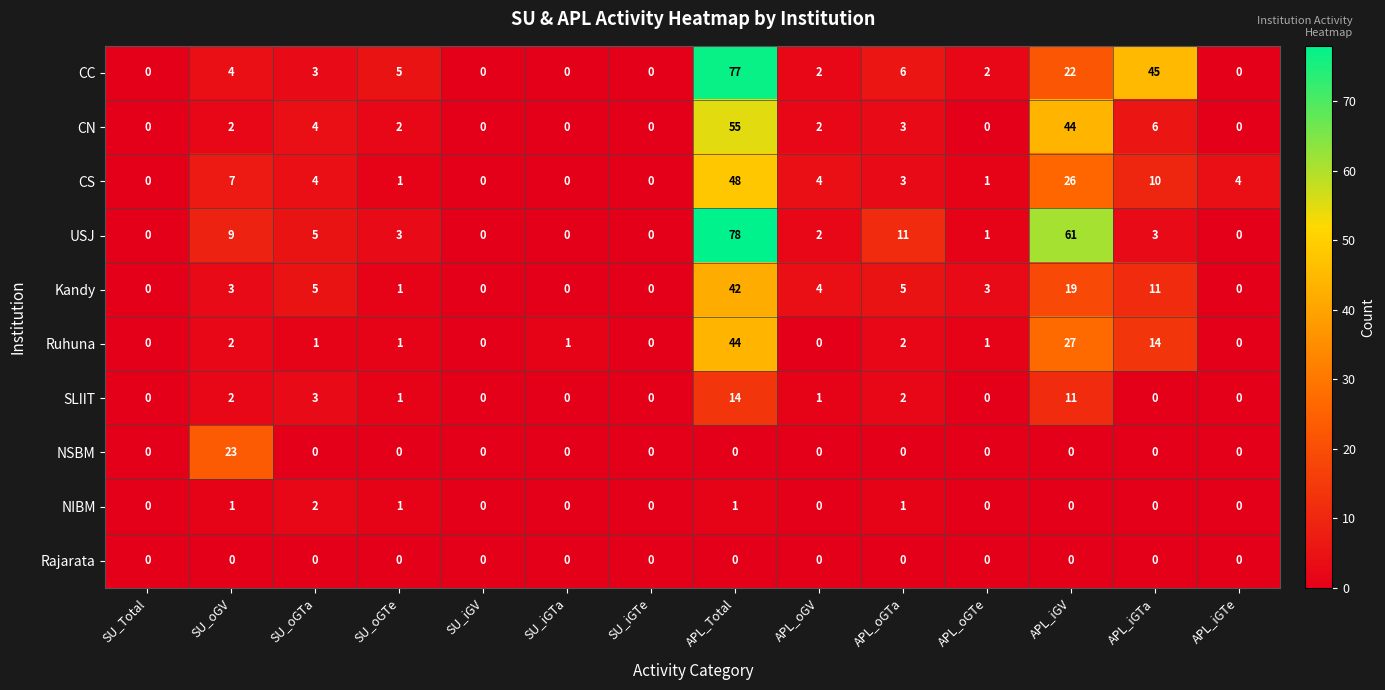

Count the NIBM values in the range 0 to 1.

13